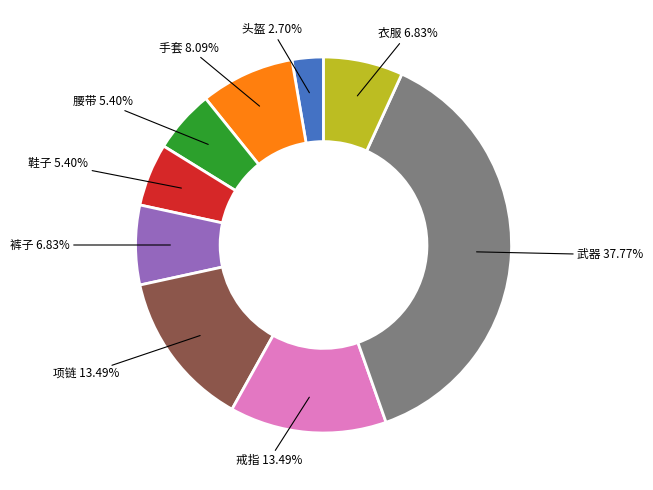

Does any single category account for the majority?

No